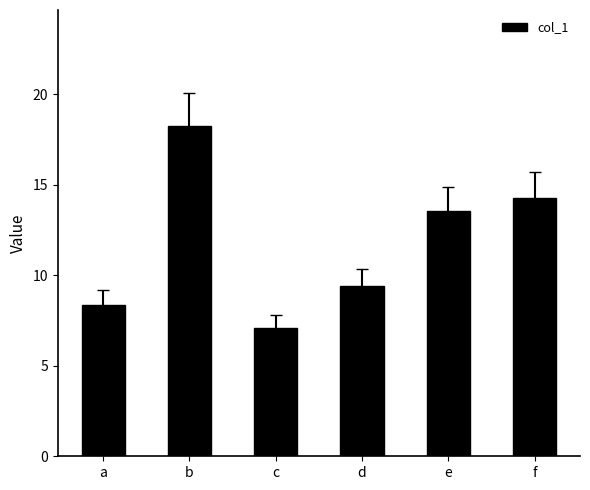

What is the difference between the maximum and minimum values?

11.2